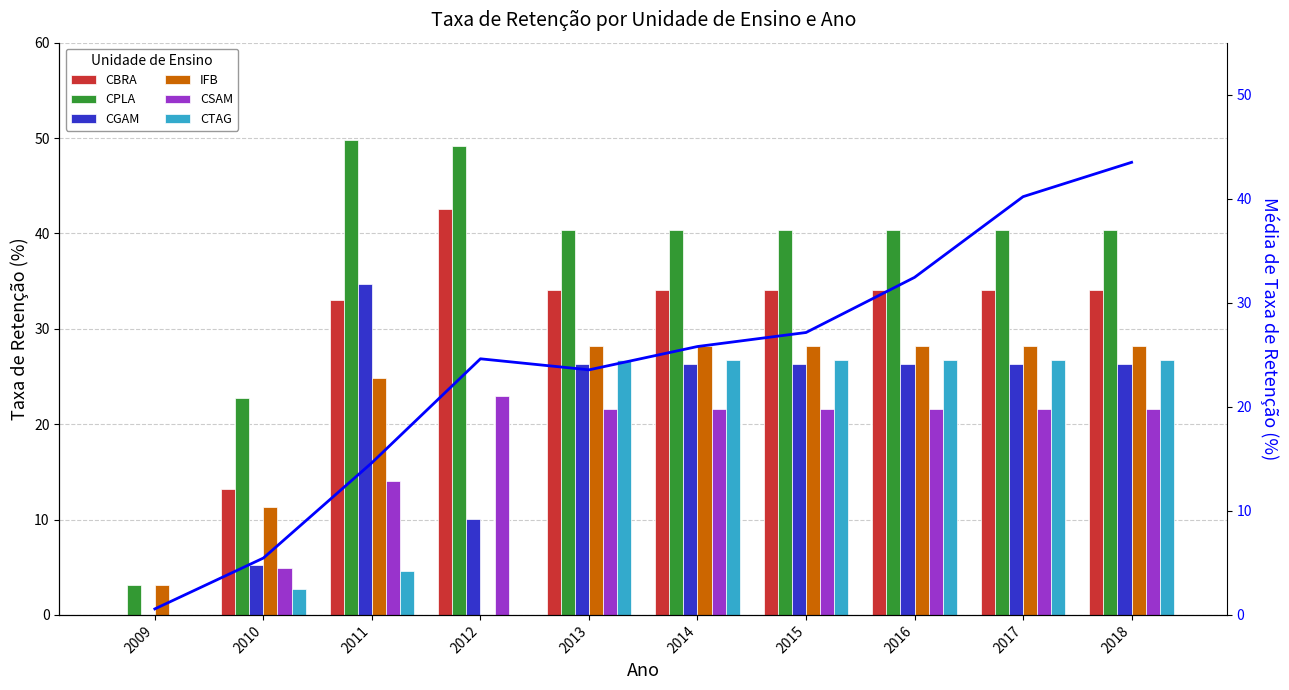

Count the number of data series in this chart.

6